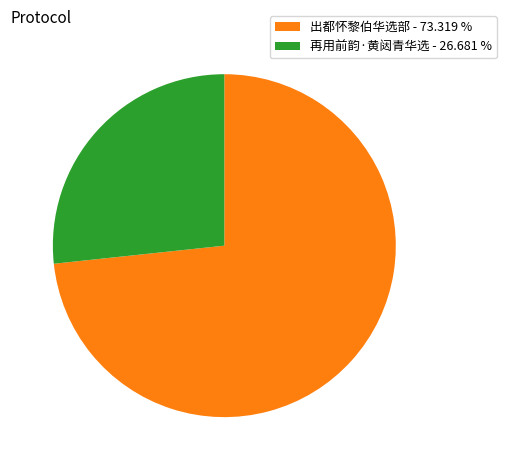

Which slice represents more than half of the pie?

出都怀黎伯华选部